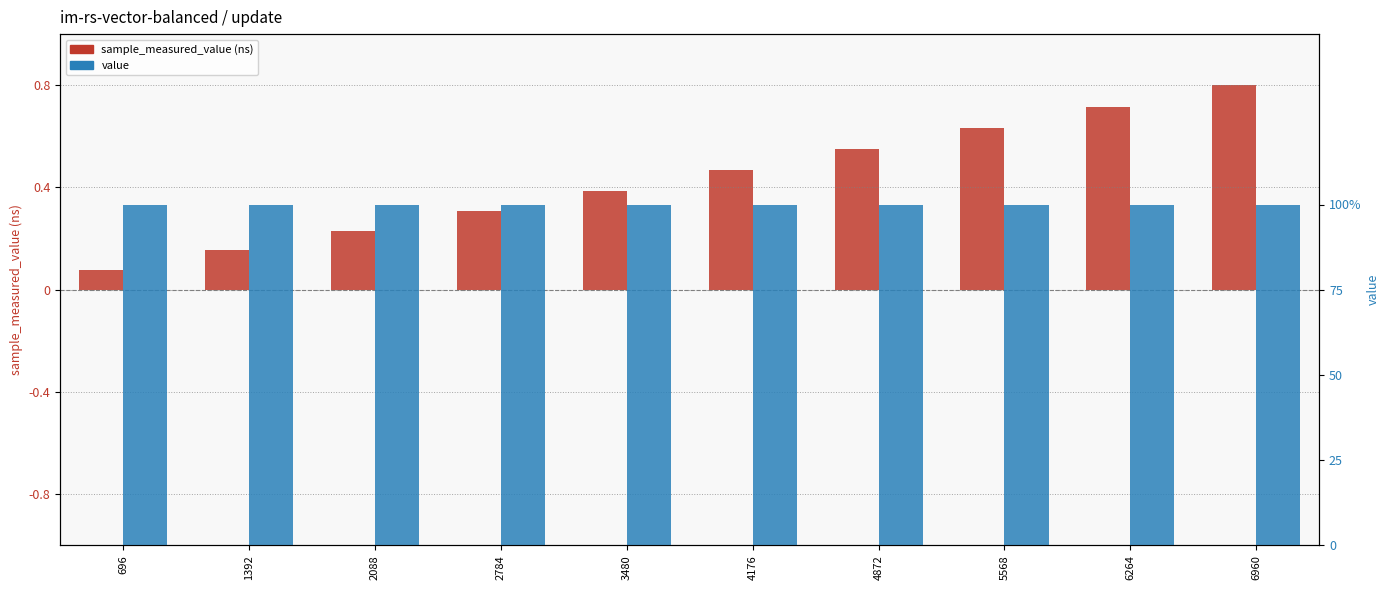

Is it true that value equals 100.0 at 2784?

True